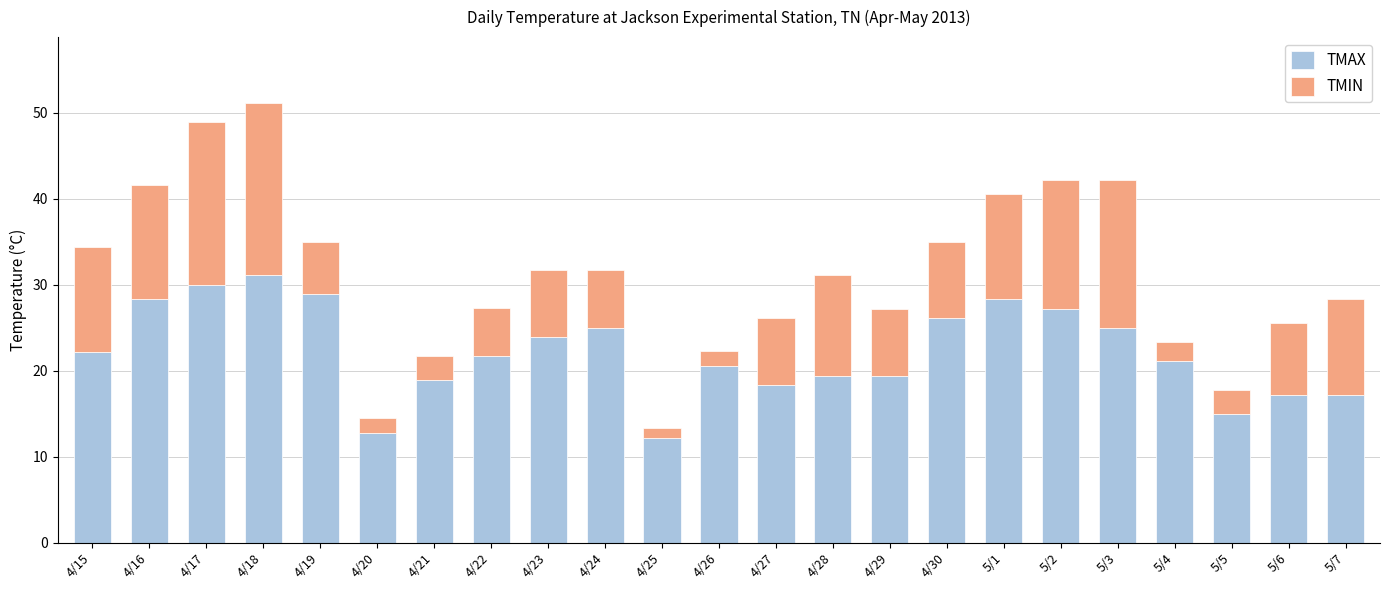

True or false: TMAX has a value of 25.0 at 5/3.

True